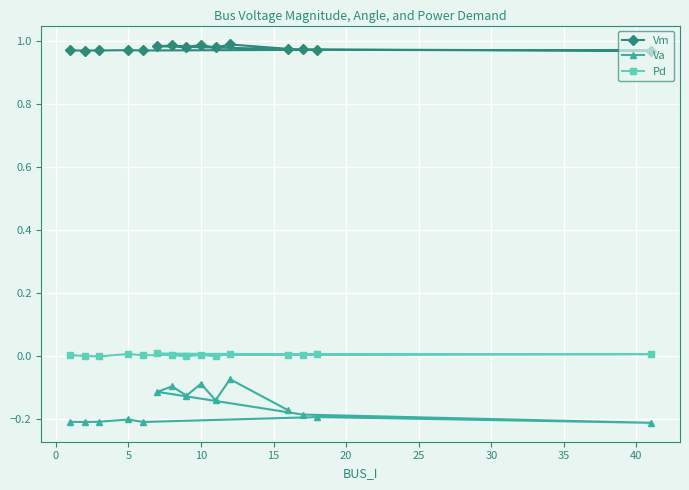

How many data points does each series have?

15